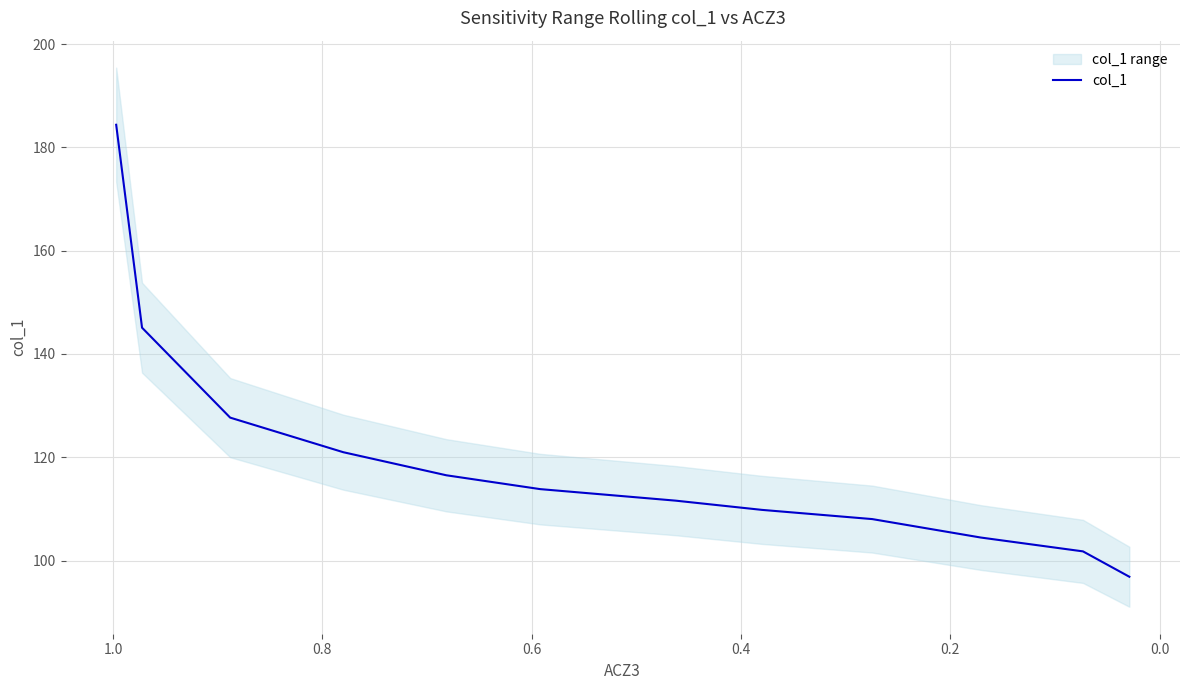

What is the difference between the maximum and minimum values?

87.5